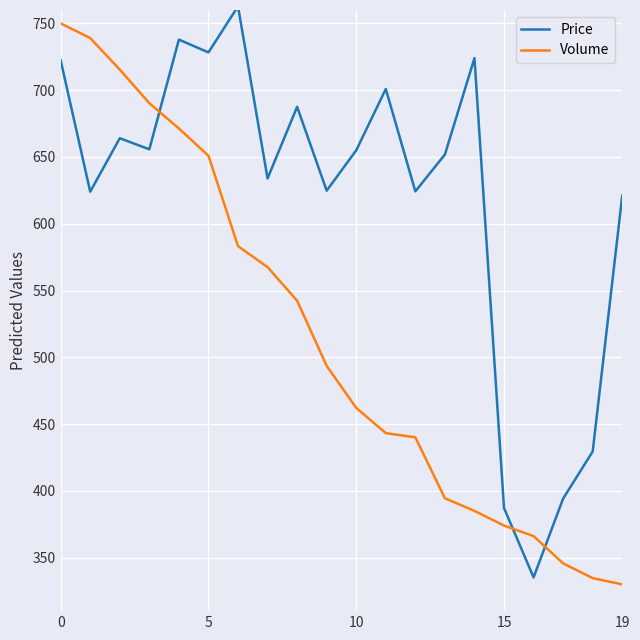

List the series in order of their overall mean, highest first.

Price, Volume